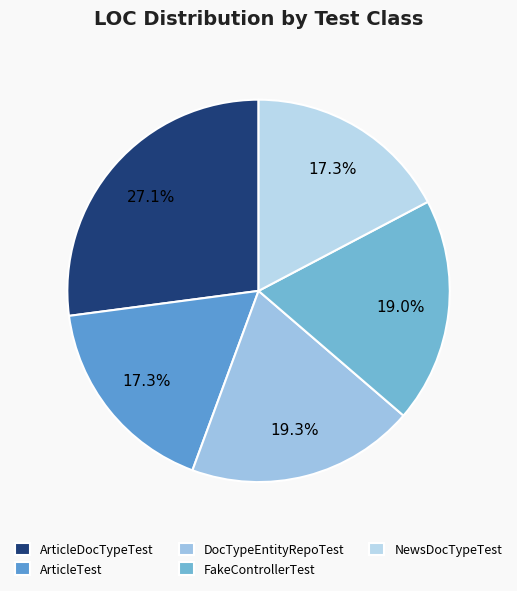

Is it true that ArticleDocTypeTest is 27% of the pie?

True